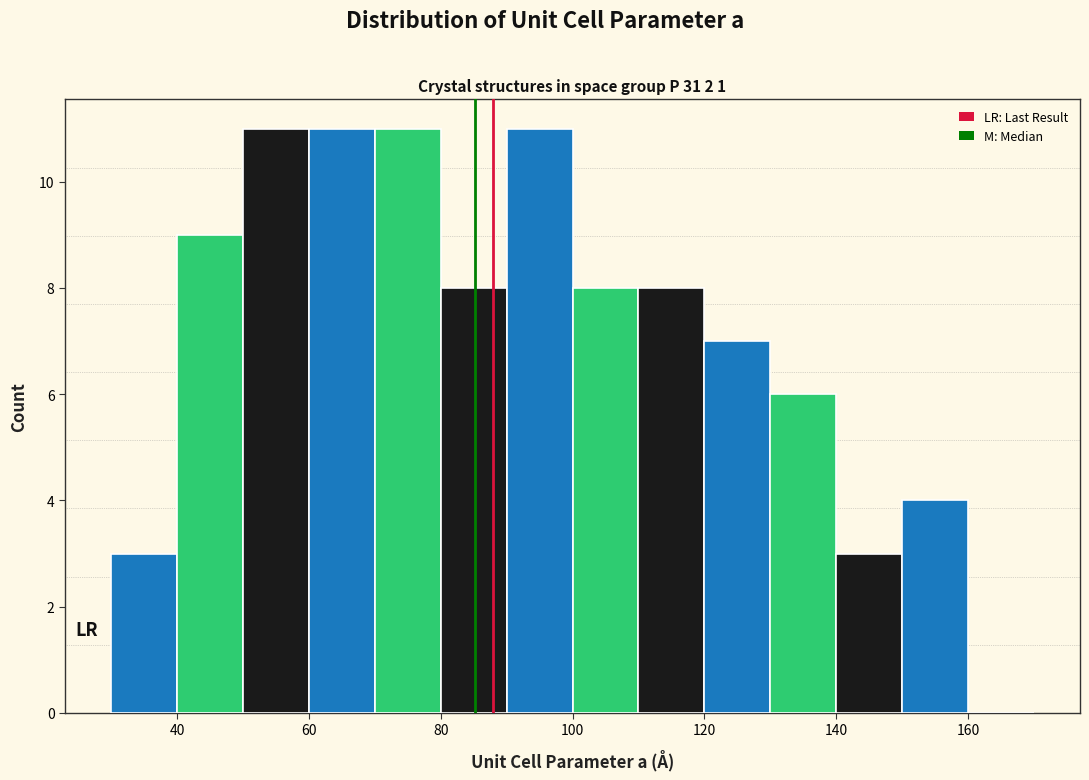

Reading left to right, list every bar in this chart as the range it spans on the x-axis followed by its height. The values are not printed on the chart, so give them approximately, as read against the axis.

30 to 40: 3
40 to 50: 9
50 to 60: 11
60 to 70: 11
70 to 80: 11
80 to 90: 8
90 to 100: 11
100 to 110: 8
110 to 120: 8
120 to 130: 7
130 to 140: 6
140 to 150: 3
150 to 160: 4
160 to 170: 0